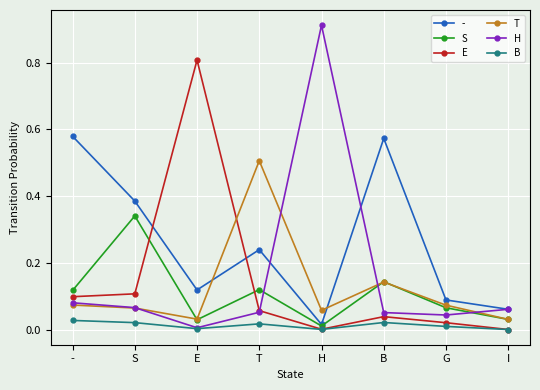

Is the value of E at H greater than the value of S at -?

No